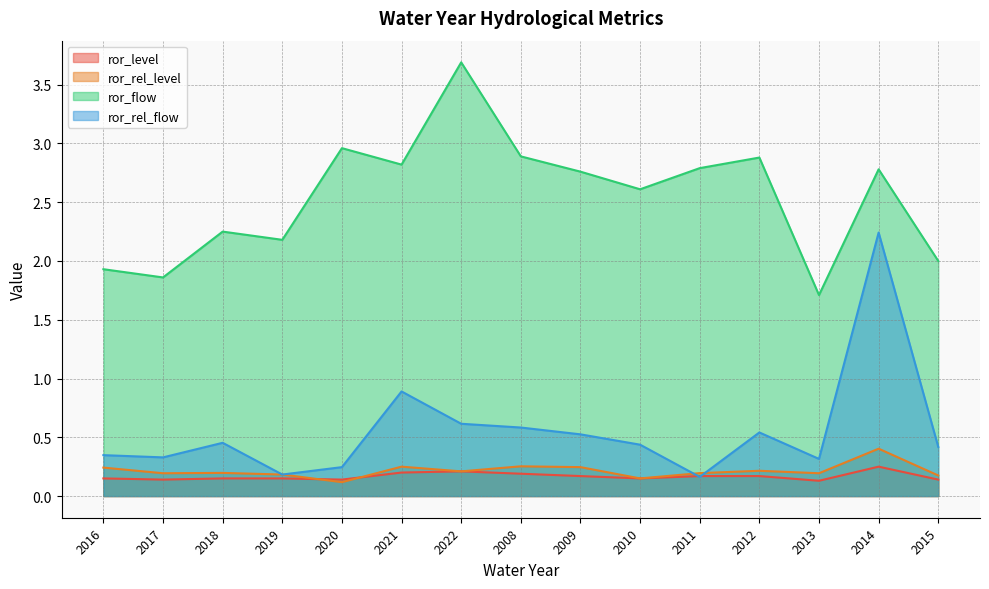

At which label does ror_level reach its minimum?

2013